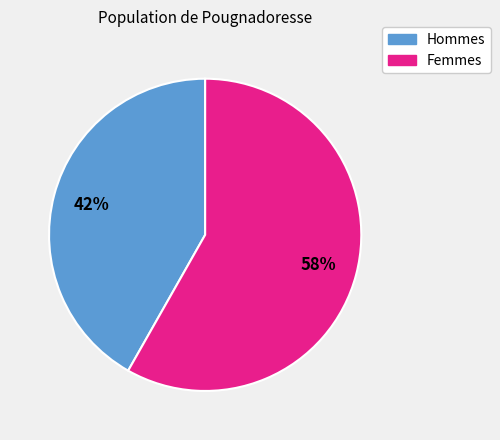

To the nearest percent, what is the difference between the largest and smallest slice percentages?

16%